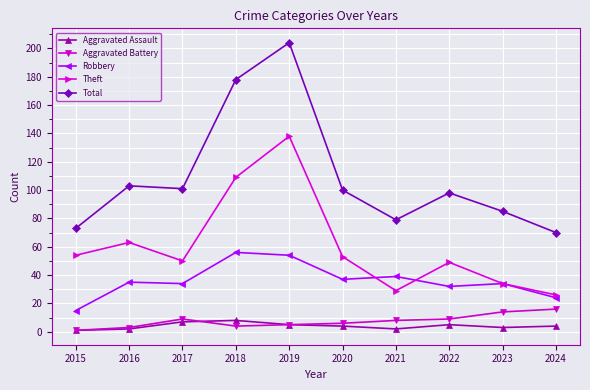

Reading left to right, extract all data points from this chart.

Aggravated Assault: 1	2	7	8	5	4	2	5	3	4
Aggravated Battery: 1	3	9	4	5	6	8	9	14	16
Robbery: 15	35	34	56	54	37	39	32	34	24
Theft: 54	63	50	109	138	53	29	49	34	26
Total: 73	103	101	178	204	100	79	98	85	70